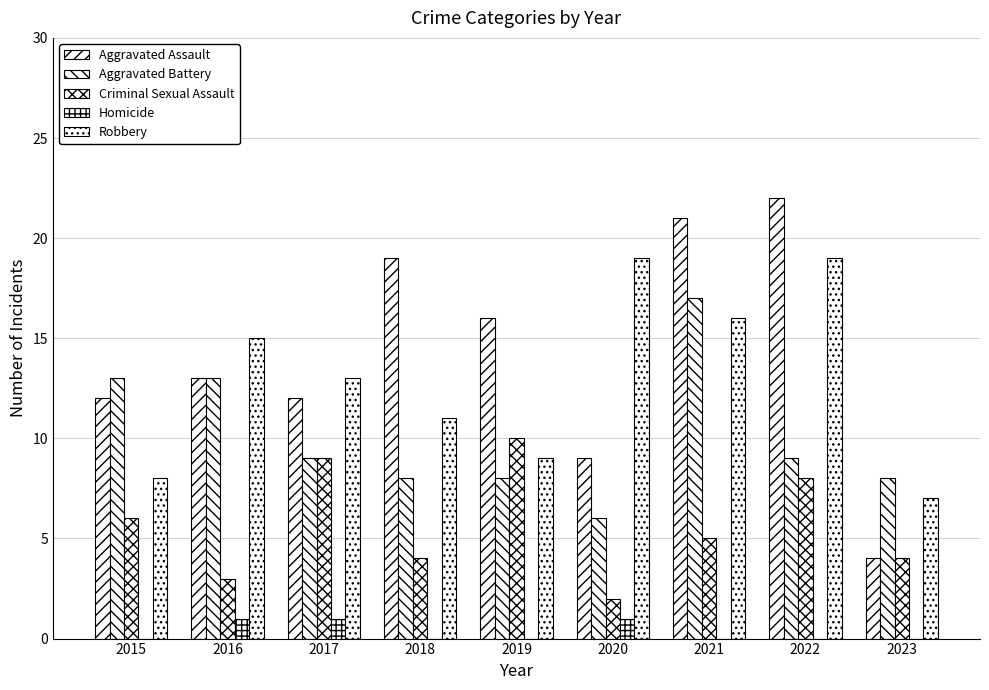

How many categories are shown in the chart?

9